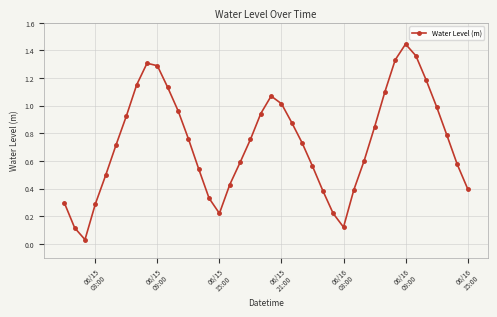

What is the sum of all values?

29.3